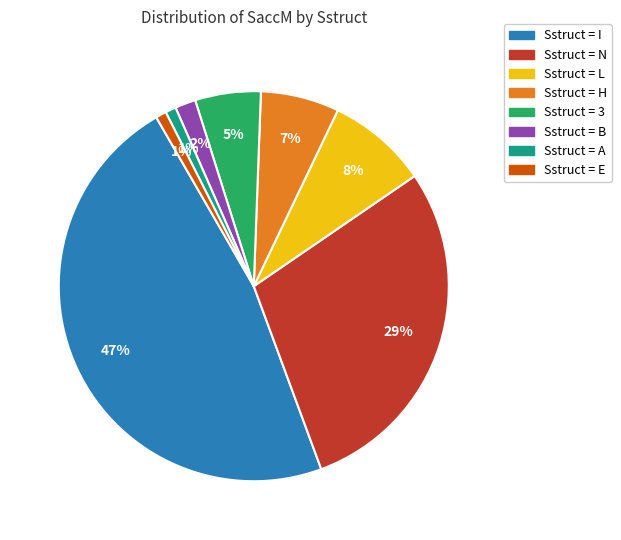

Is there any slice that represents more than half of the pie?

No